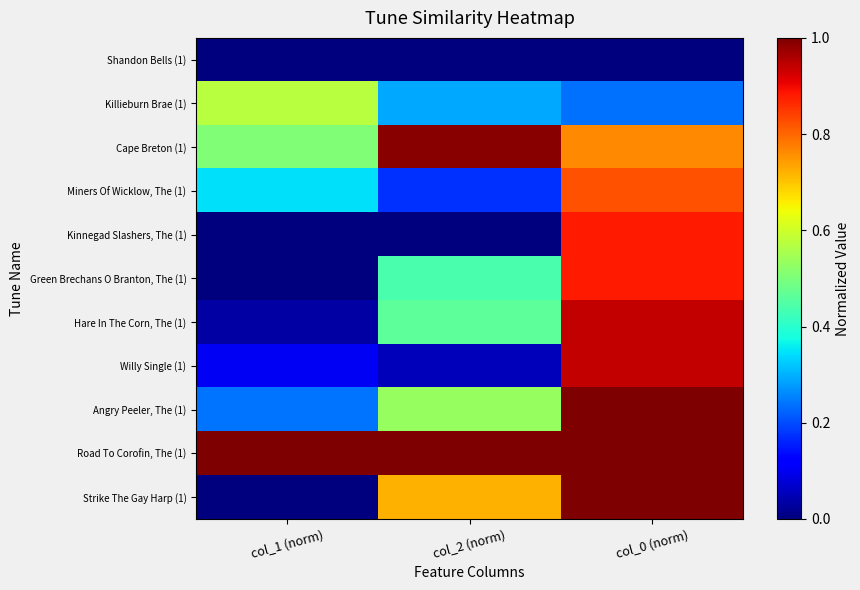

At col_2 (norm), list the series in order from smallest to largest.

Shandon Bells (1), Kinnegad Slashers, The (1), Willy Single (1), Miners Of Wicklow, The (1), Killieburn Brae (1), Green Brechans O Branton, The (1), Hare In The Corn, The (1), Angry Peeler, The (1), Strike The Gay Harp (1), Cape Breton (1), Road To Corofin, The (1)